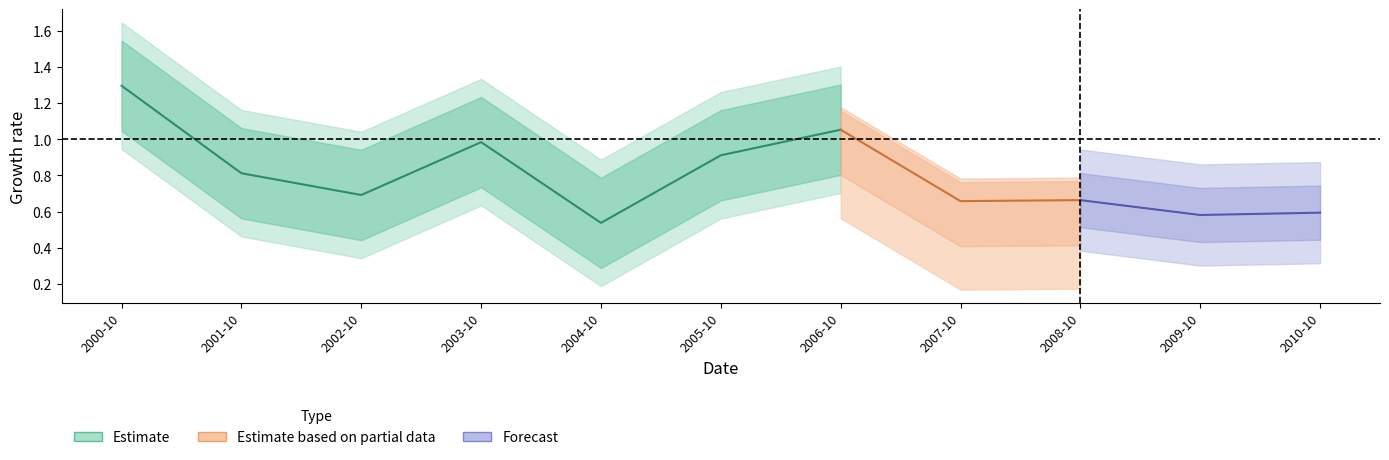

Reading left to right, extract all data points from this chart.

1.3	0.8	0.7	1.0	0.5	0.9	1.1	0.7	0.7	0.6	0.6